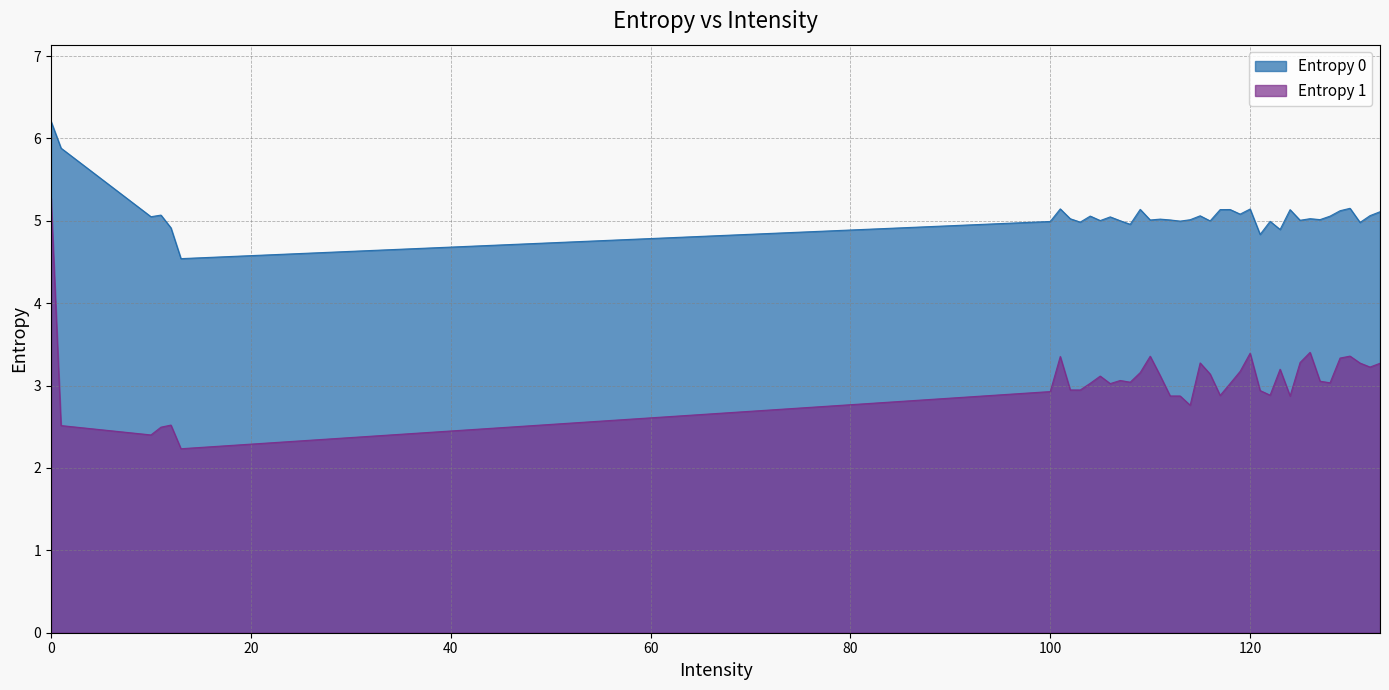

True or false: Entropy 1 has more than 2 interior local peaks.

True